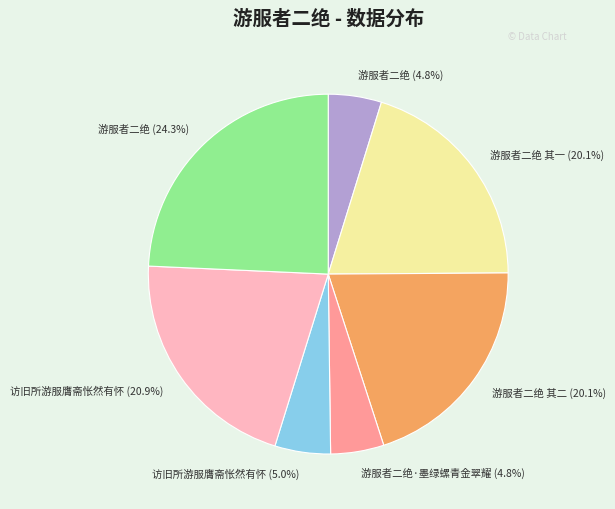

Which slice is the largest?

游服者二绝 (24.3%)